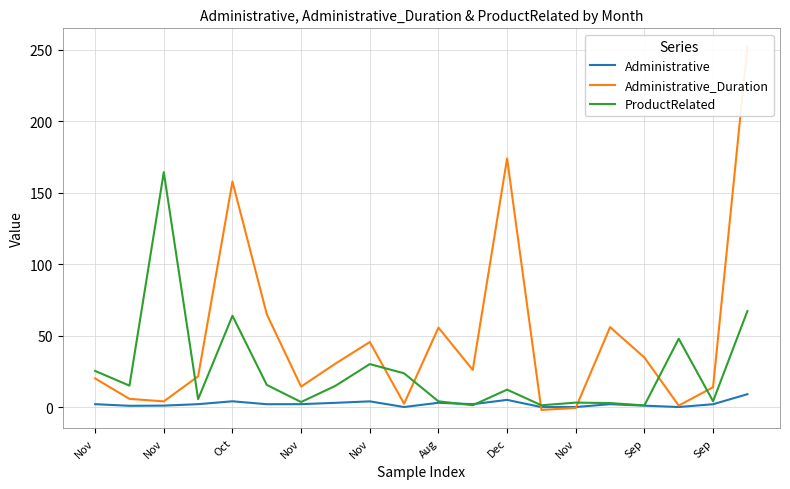

Where is the first local minimum for Administrative?

Nov